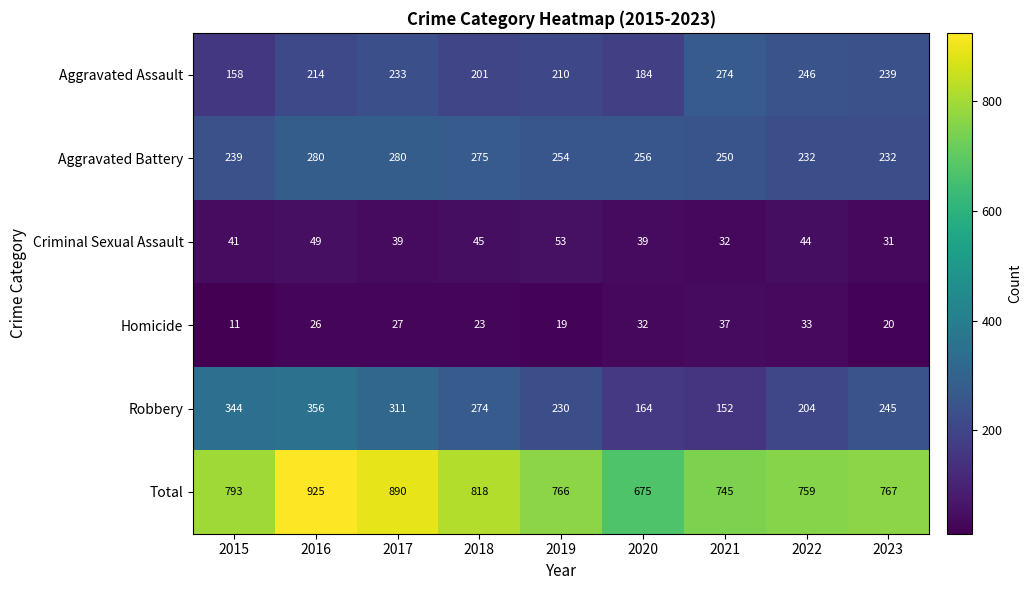

Which category has the lowest value across all series?

2015